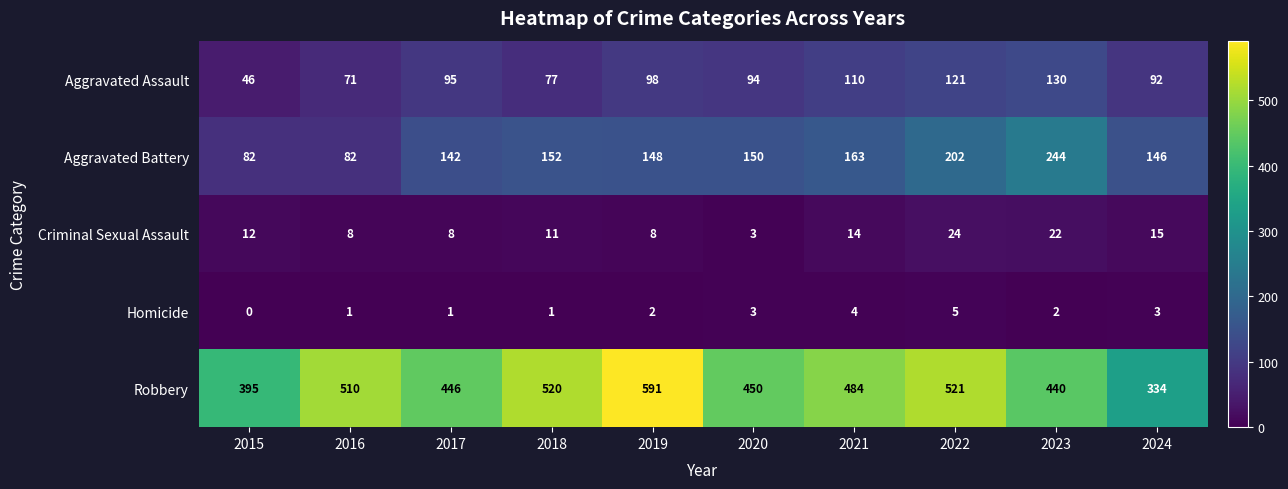

What value does the Robbery series have at 2020, to the nearest 5?

450